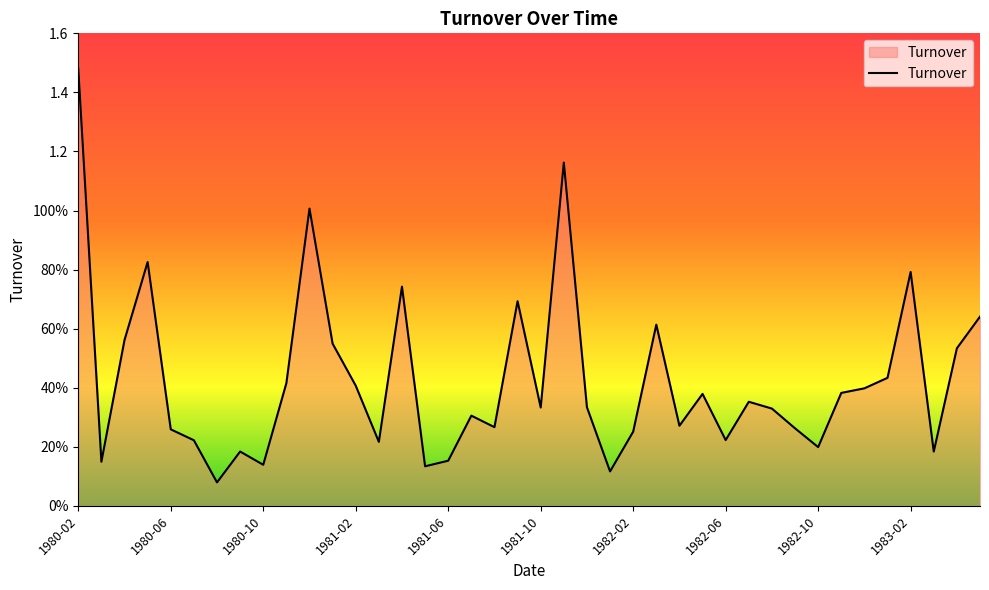

What is the average value?

0.4